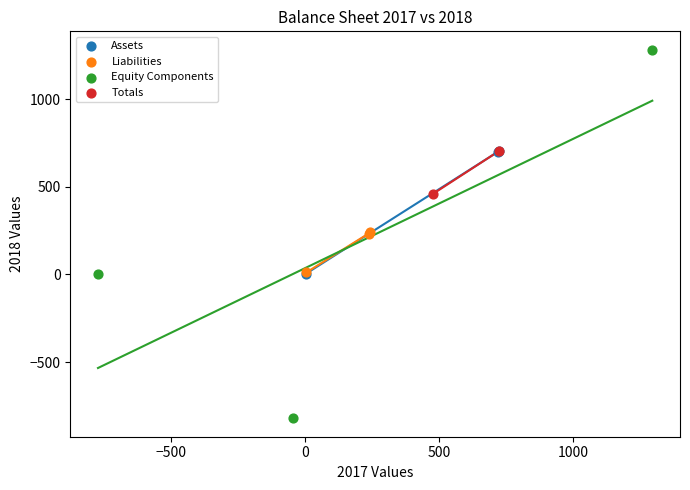

Which series contains the lowest Y value?

Equity Components